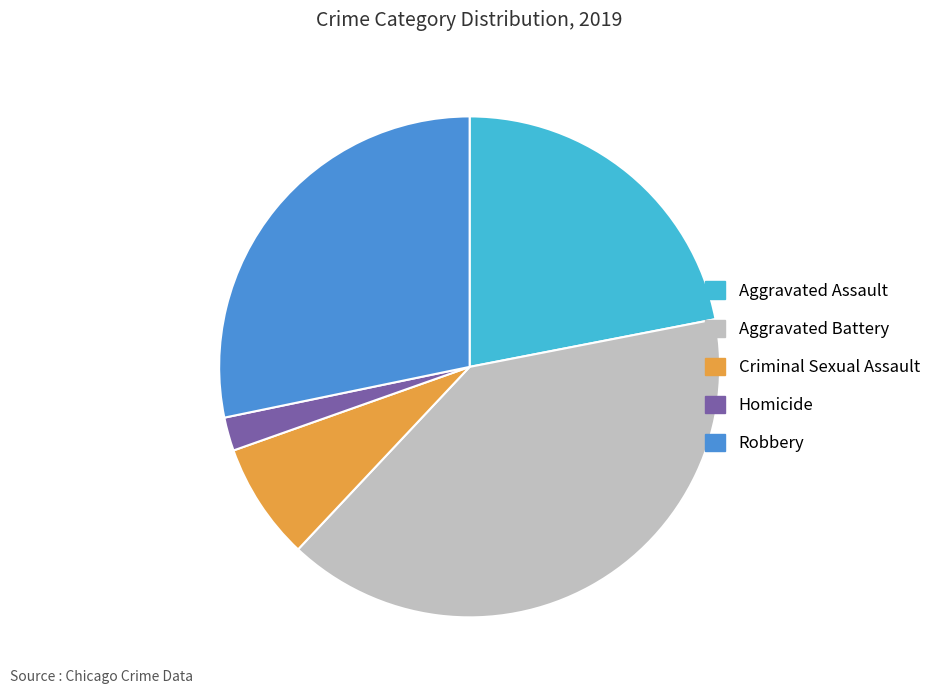

Count the number of slices in the pie.

5